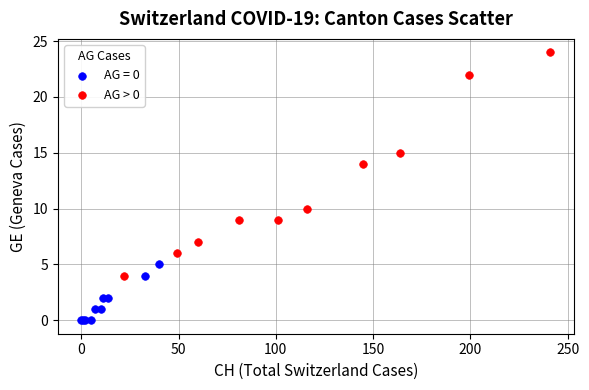

Which series contains the lowest Y value?

AG = 0